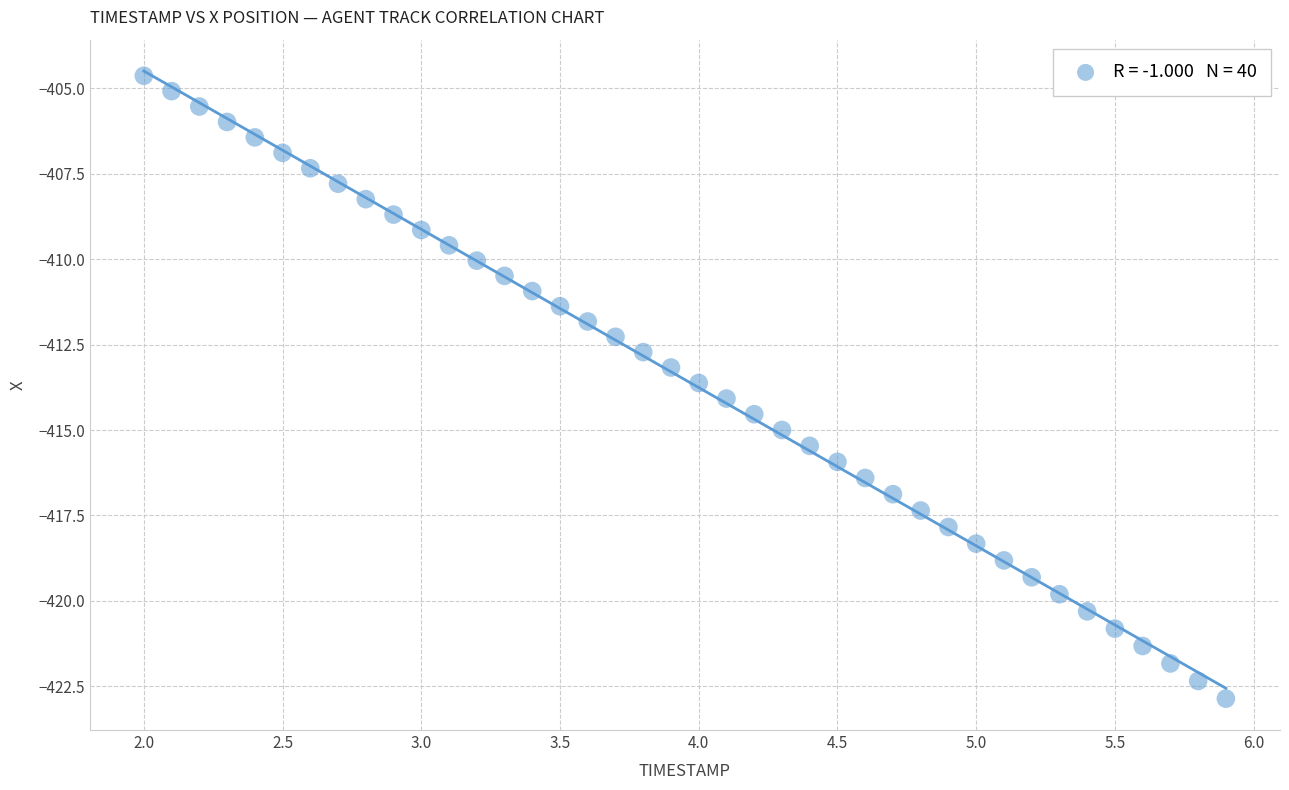

What is the range of X values (max minus min)?

3.9